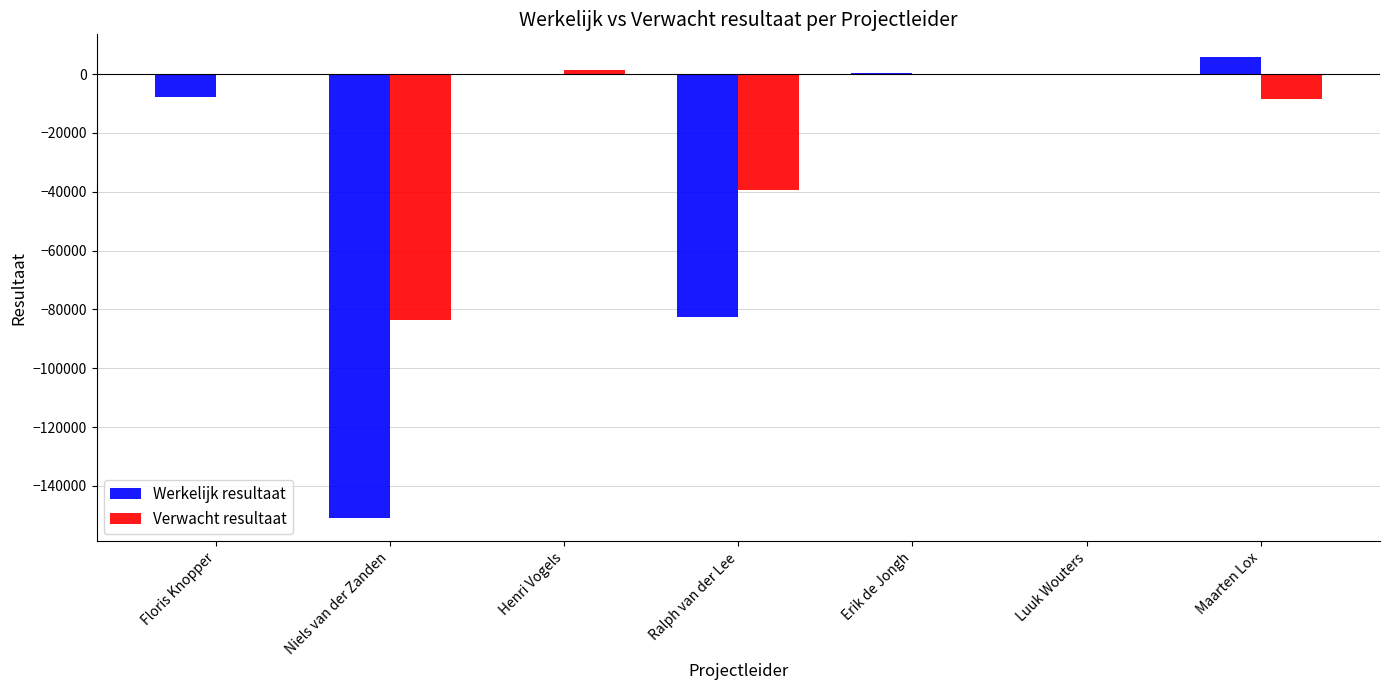

What is the sum of all Verwacht resultaat values?

-130029